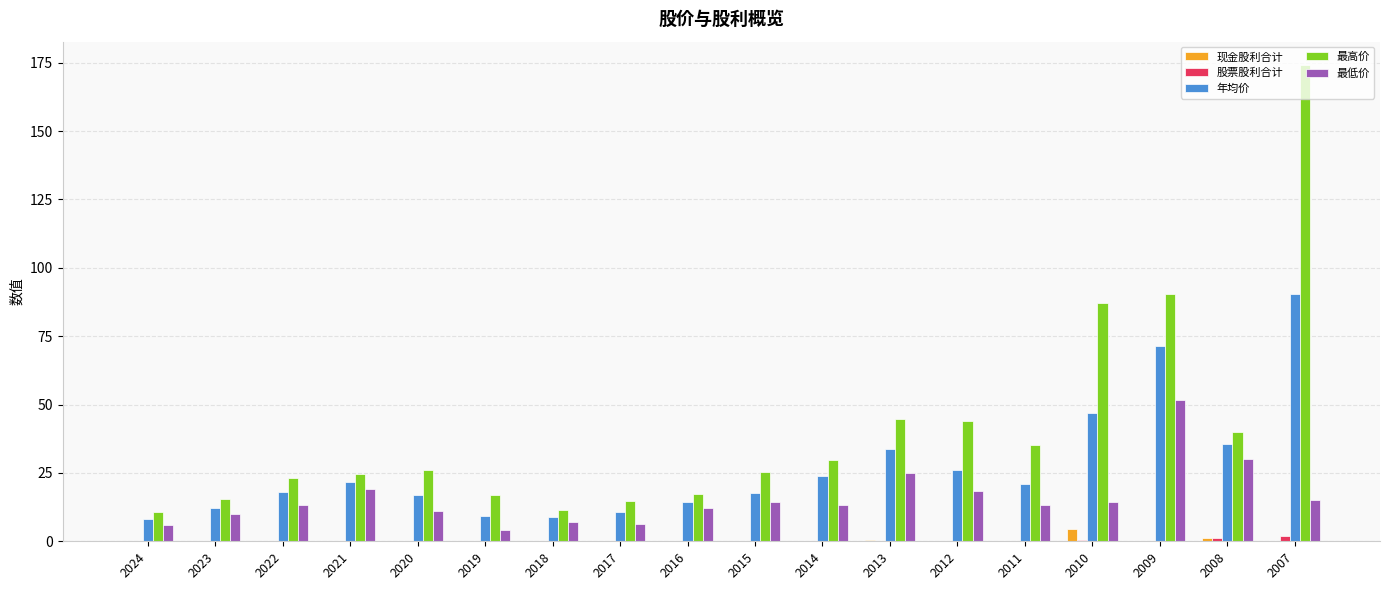

The value of 年均价 at 2007 is 90.4. True or false?

True